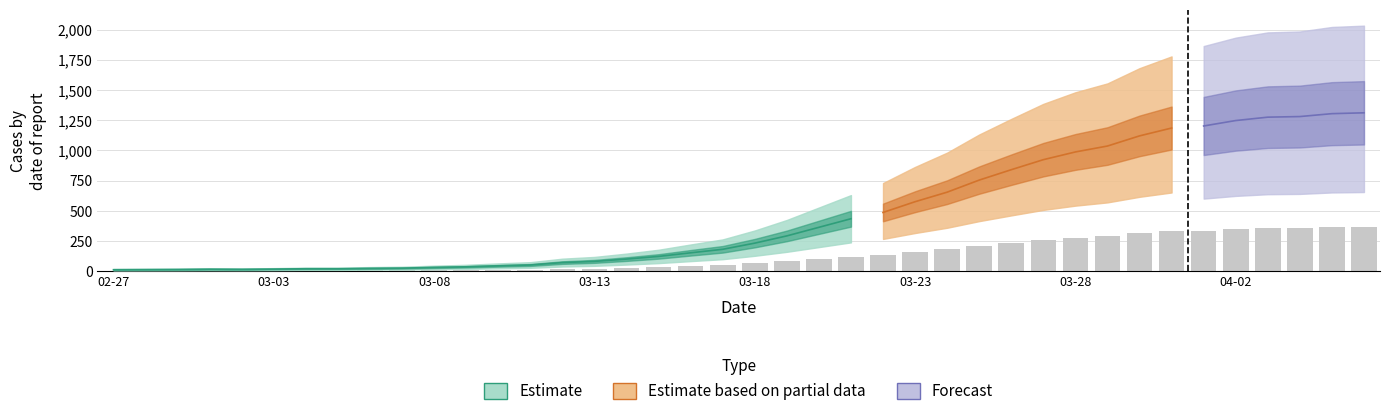

Approximately how many times larger is the value at 2020-03-16 compared to 2020-04-05?

0.1